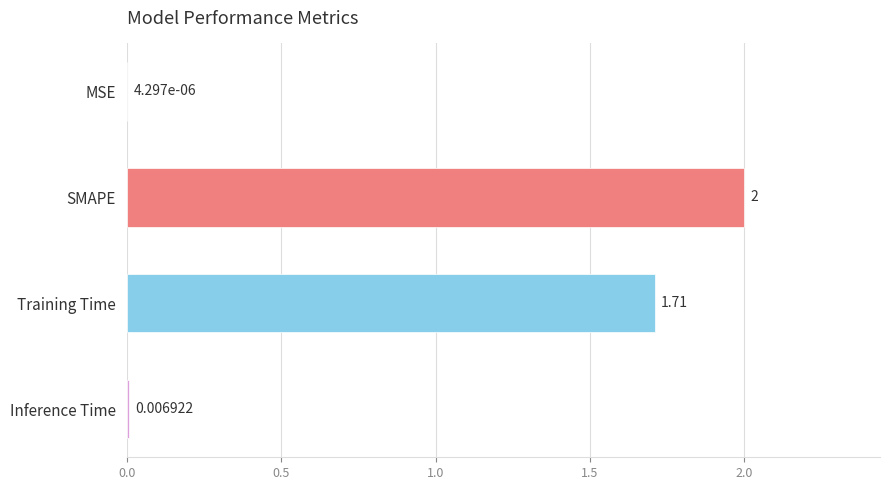

At which category does the chart reach its peak across all series?

SMAPE